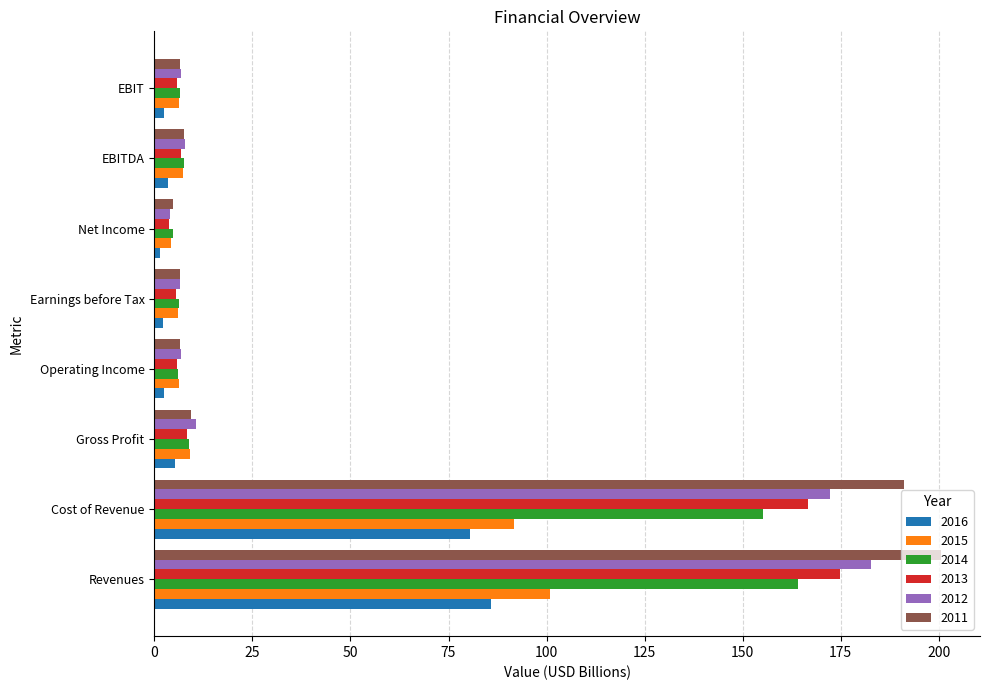

What value does the 2011 series have at Net Income?

4.8